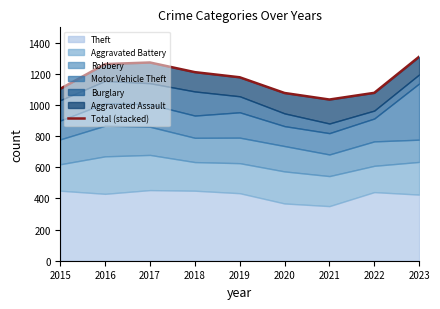

How many data points does each series have?

9